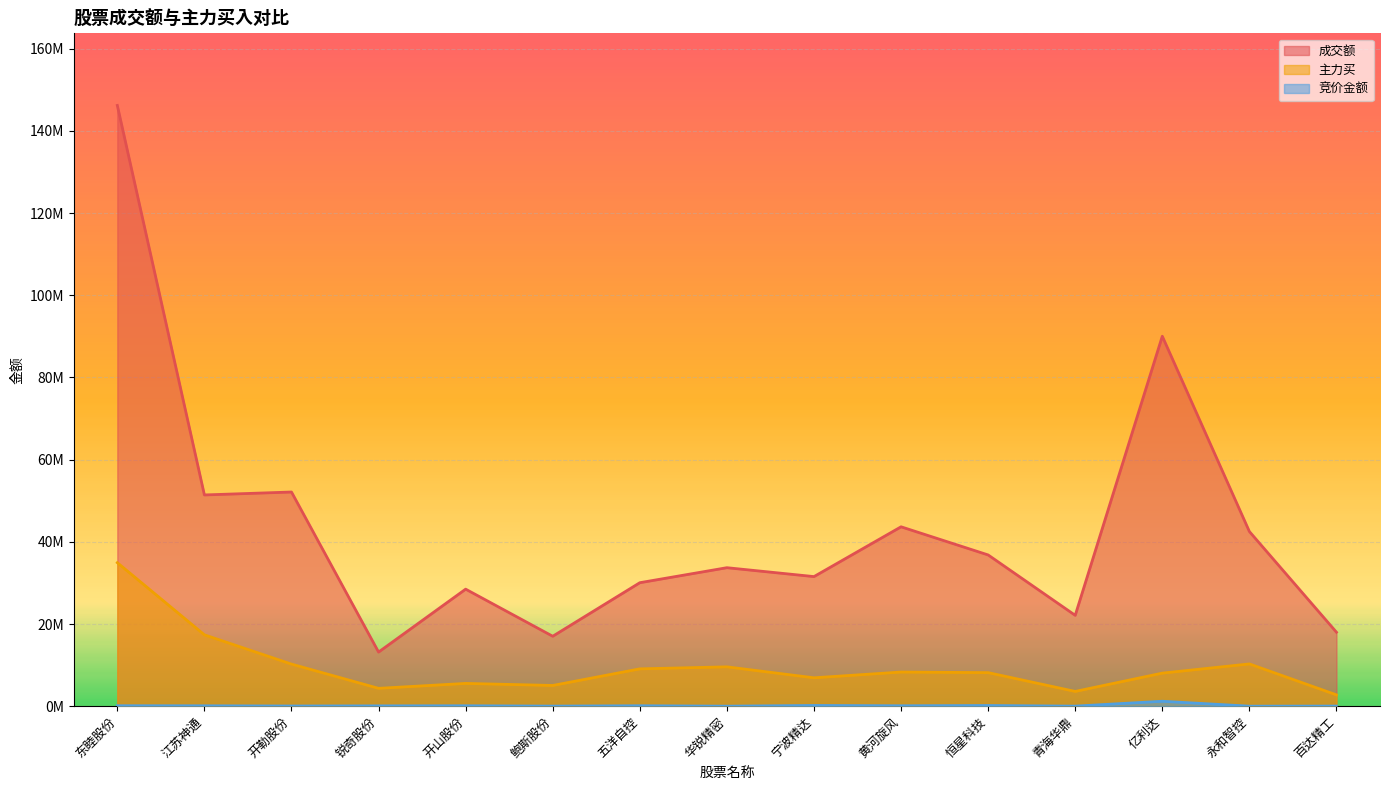

List the series in order of their overall mean, lowest first.

竞价金额, 主力买, 成交额